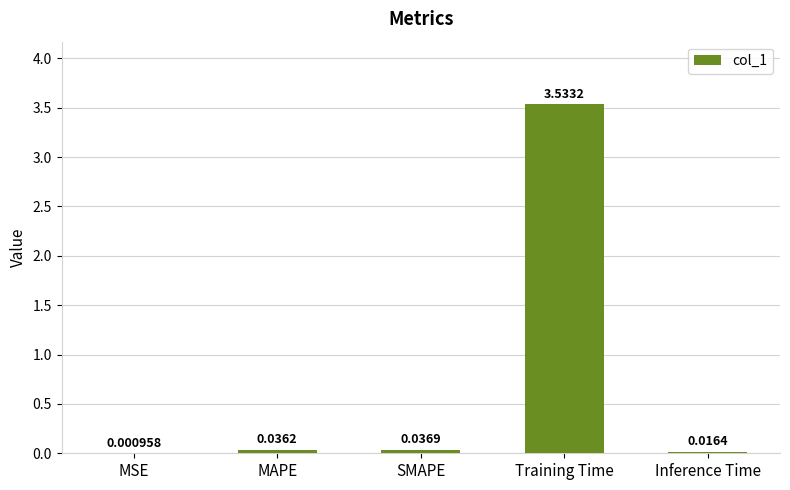

What is the sum of all values?

3.6